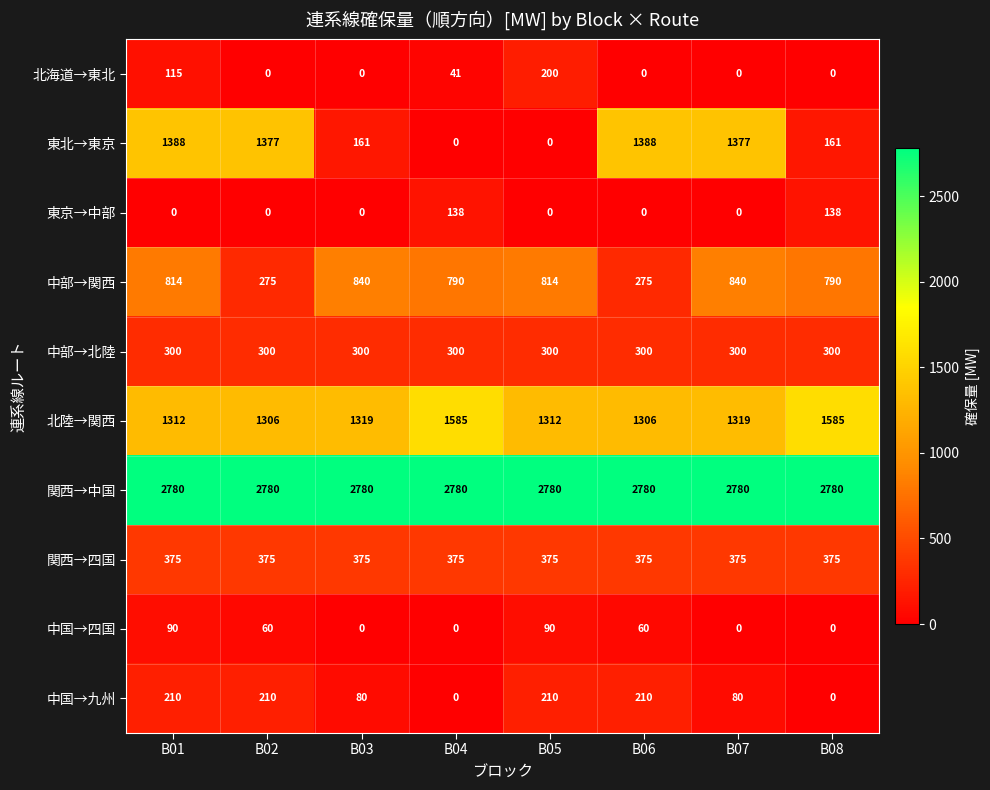

True or false: 関西→中国 has a value of 2780 at B08.

True